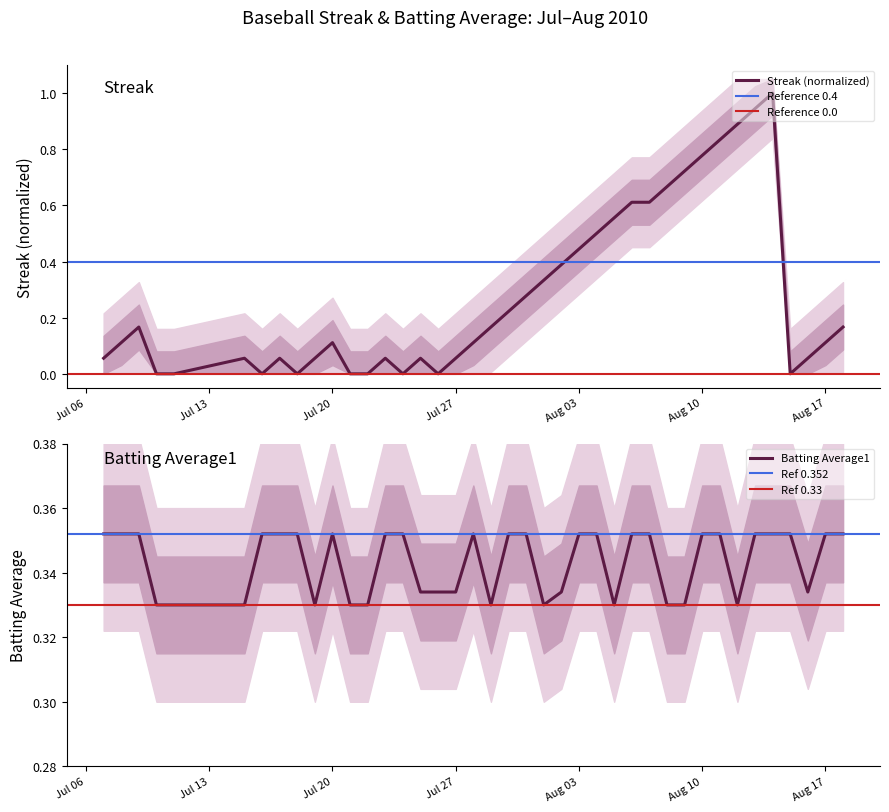

Which series ends up on top after the final intersection of Batting Average1 and Streak?

Batting Average1